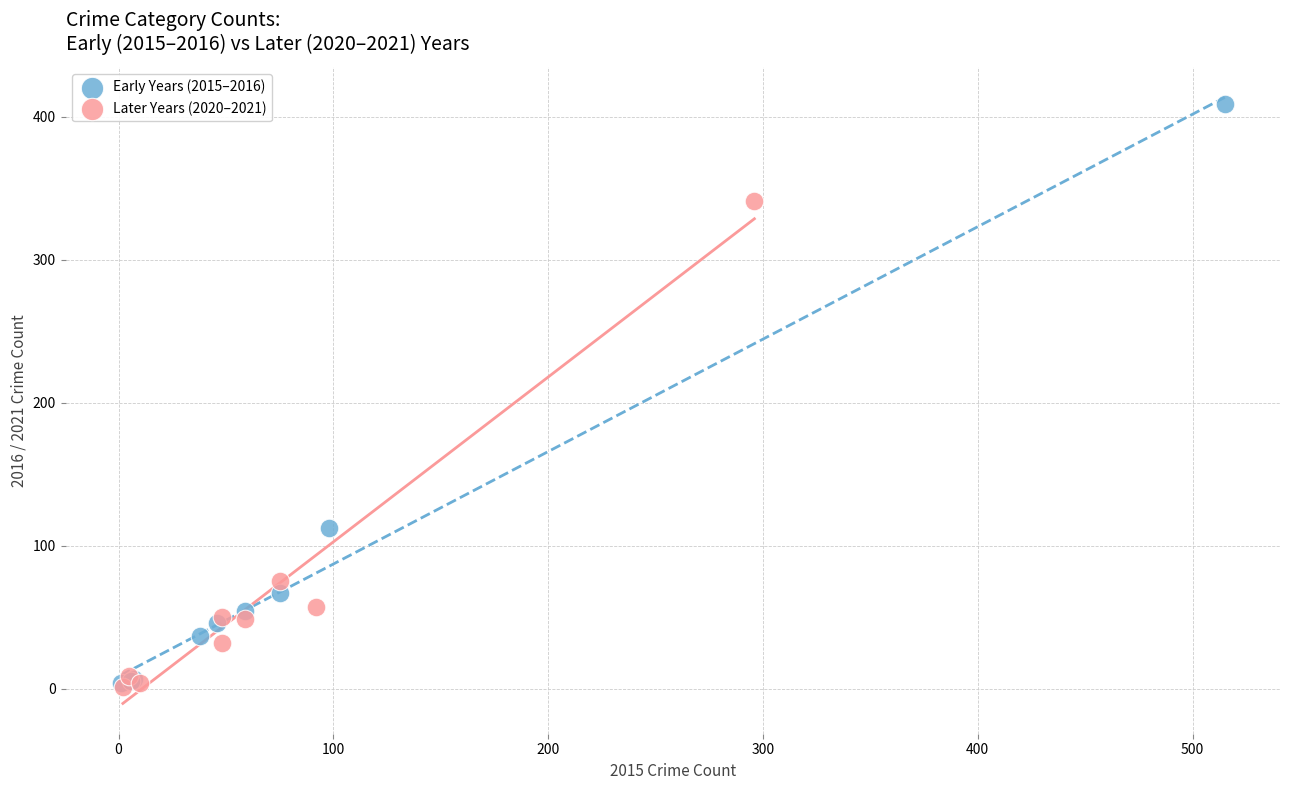

What are all the series names shown in the legend?

Early Years (2015–2016), Later Years (2020–2021)